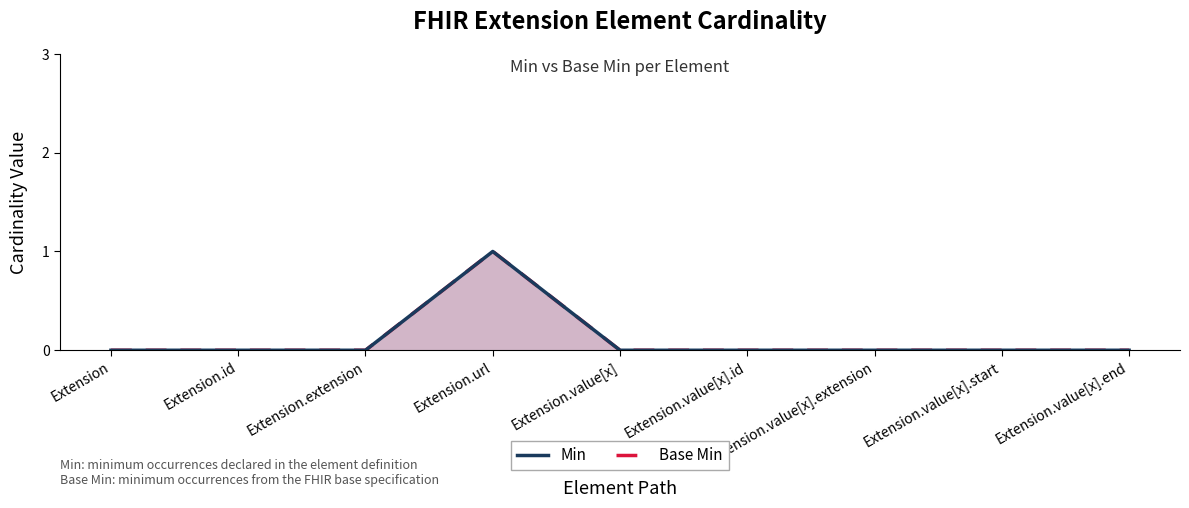

Count the Base Min values in the range 0 to 1.

9